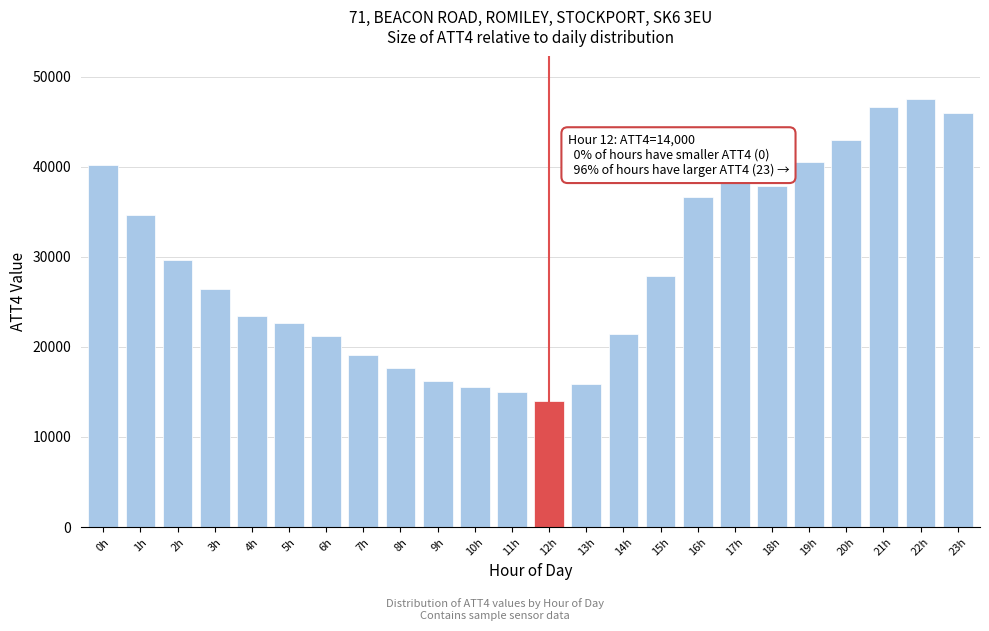

Is it true that the value at 2h is 40706?

False